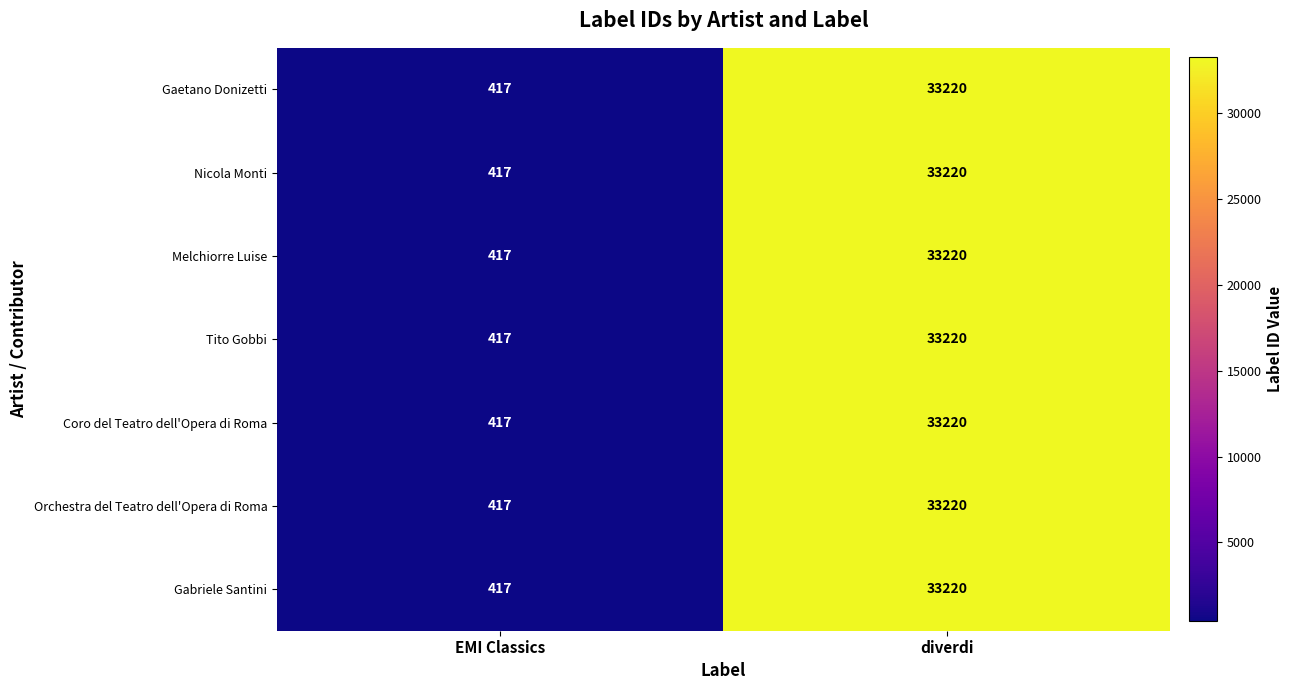

Is it true that Nicola Monti equals 417 at EMI Classics?

True